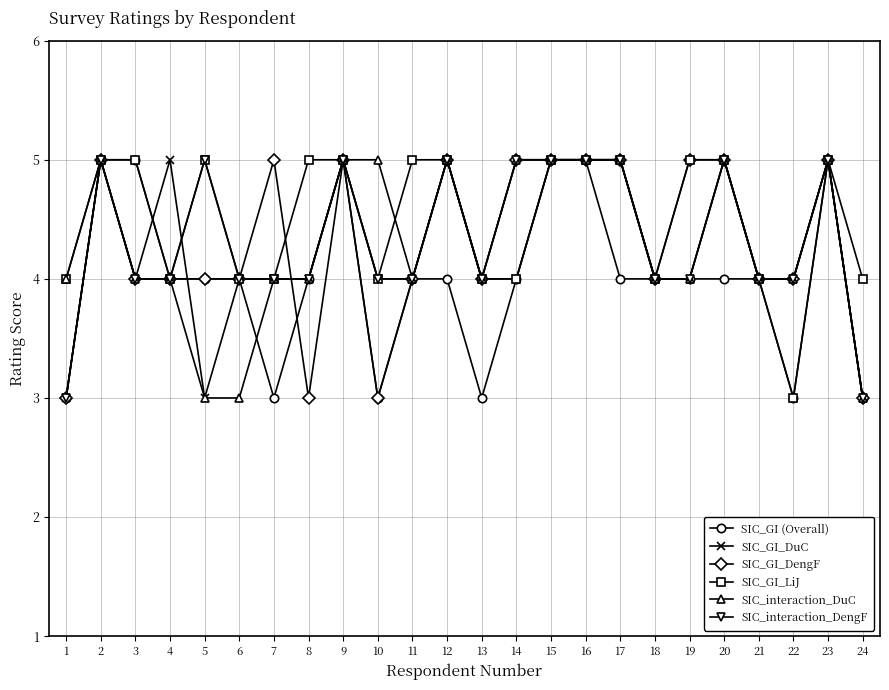

What is the minimum value shown in the chart?

3